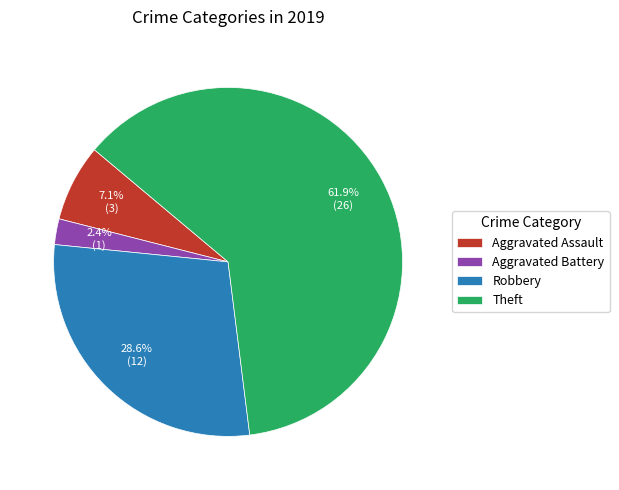

True or false: Aggravated Assault accounts for 1% of the total.

False